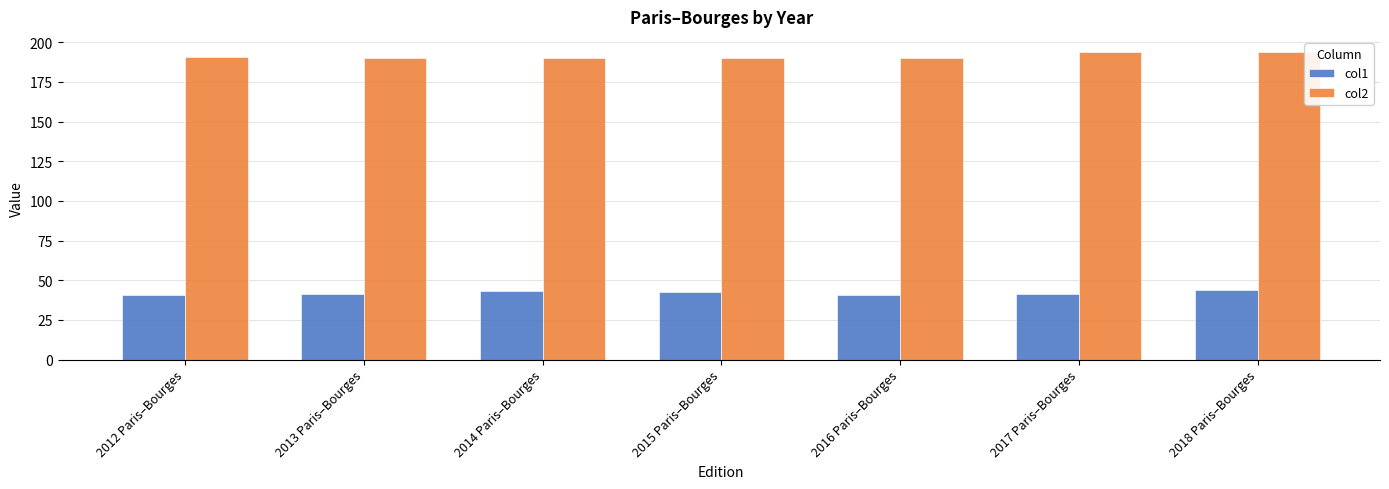

What is the spread (max minus min) of values at 2014 Paris–Bourges?

147.4